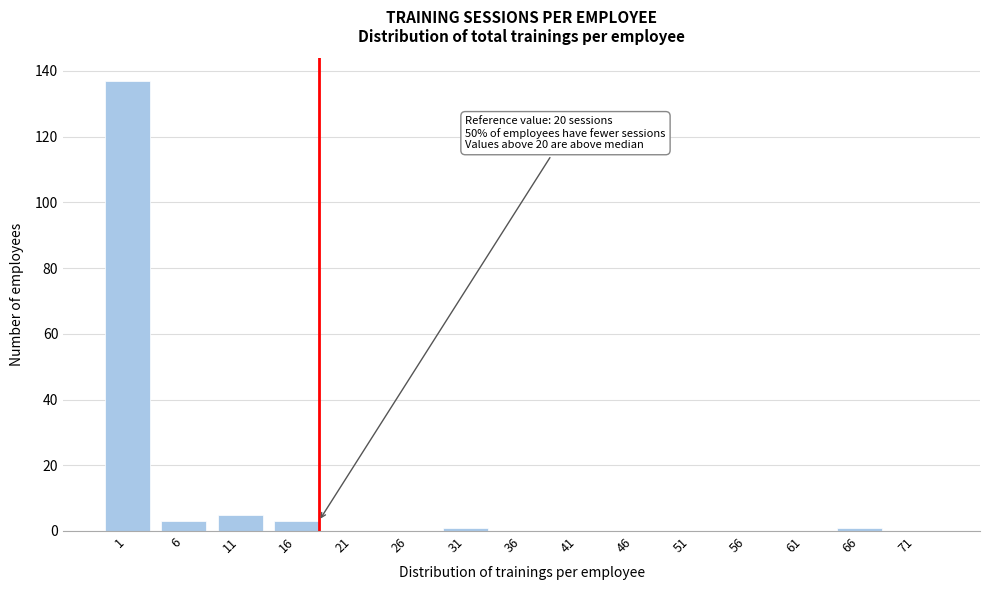

Reading left to right, what are all the values shown in this chart?

1=137	6=3	11=5	16=3	21=0	26=0	31=1	36=0	41=0	46=0	51=0	56=0	61=0	66=1	71=0